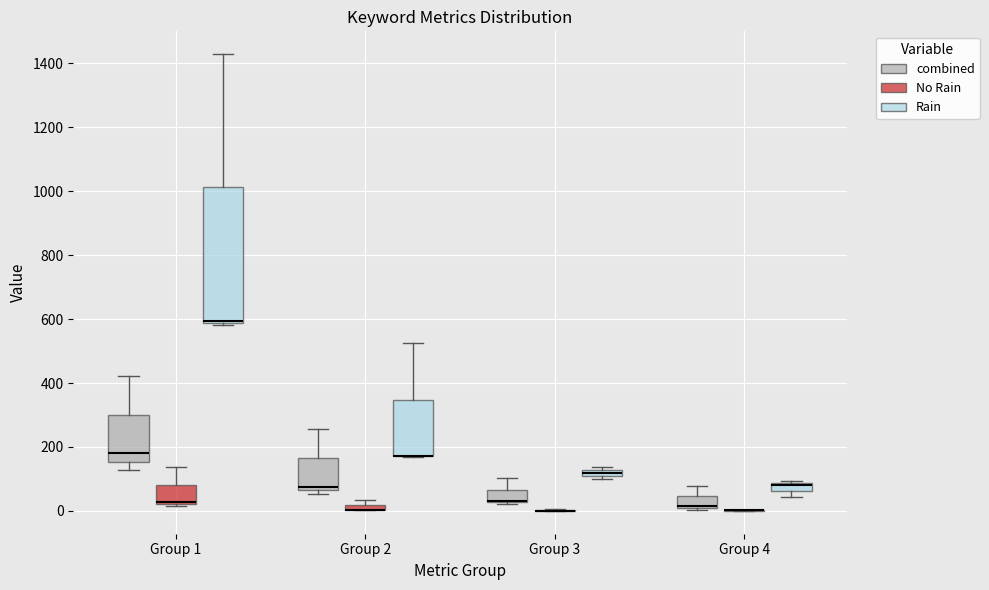

Where does the upper whisker of the box for Group 2 (Rain) end on the y-axis? The values are not printed on the chart, so give them approximately, as read against the axis.

520